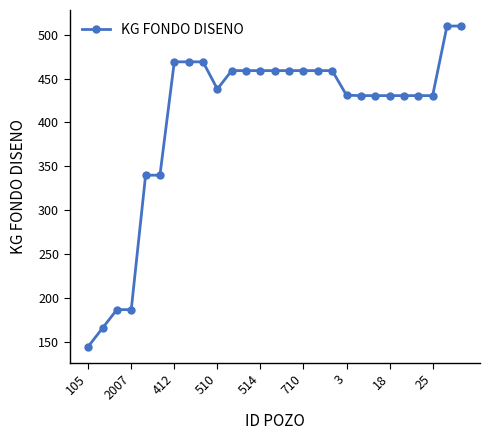

What is the sum of all values?

10915.8